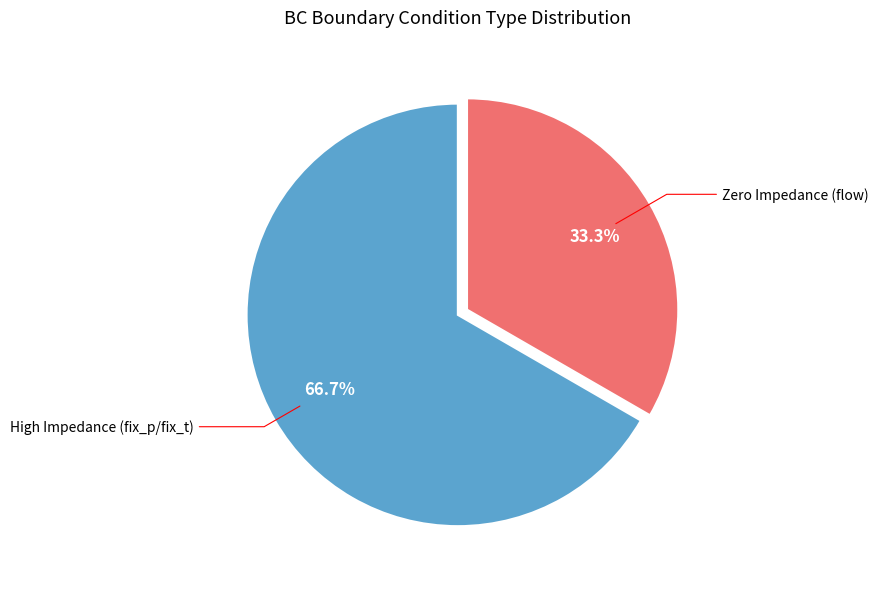

Is there a majority slice in this chart?

Yes